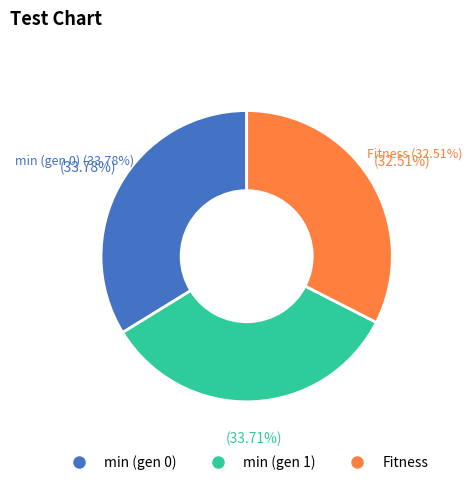

Approximately how many times larger is the value at min (gen 1) compared to min (gen 0)?

1.0